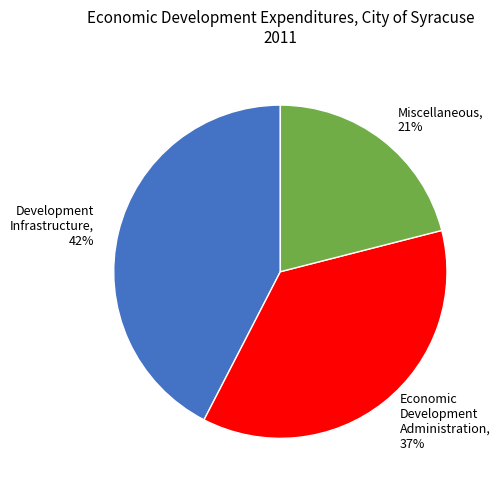

What is the largest slice in the pie chart?

Development Infrastructure